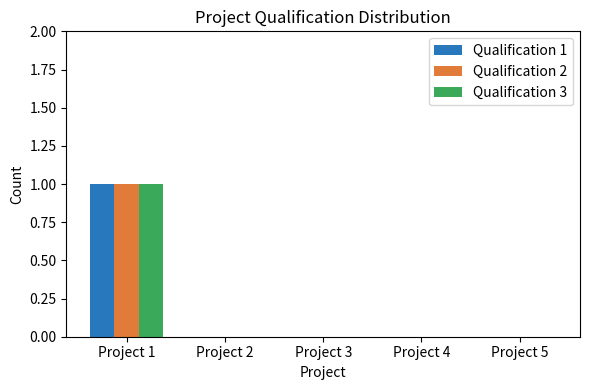

What is the greatest value displayed?

1